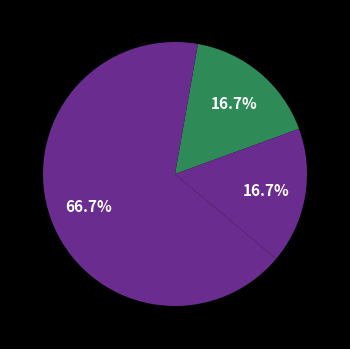

To the nearest percent, what is the average slice percentage?

33%